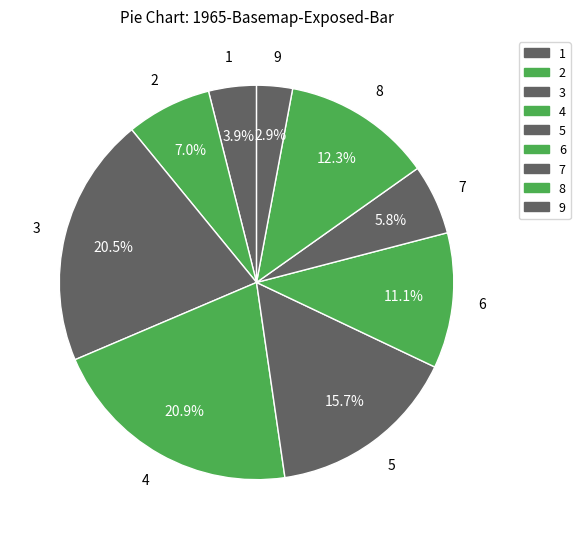

What is the smallest slice in the pie chart?

9